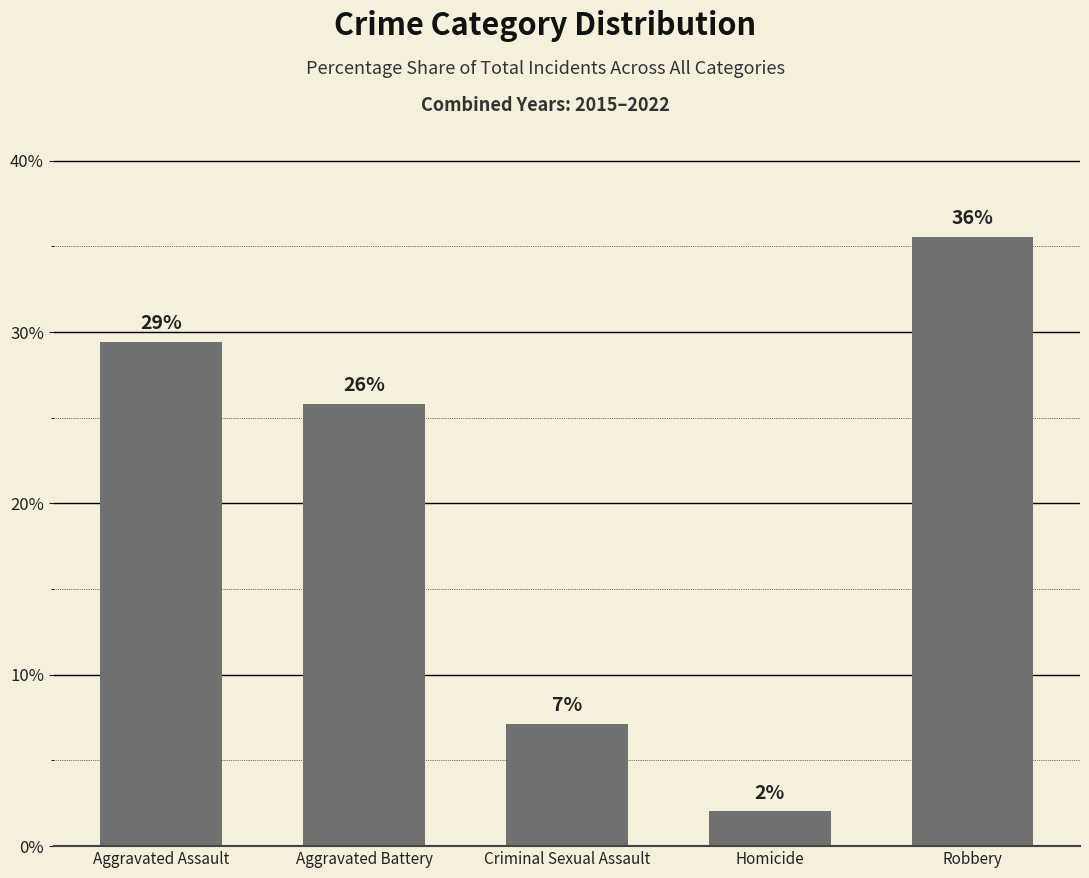

Reading right to left, list all the values displayed in this chart.

35.6	2.0	7.1	25.8	29.4